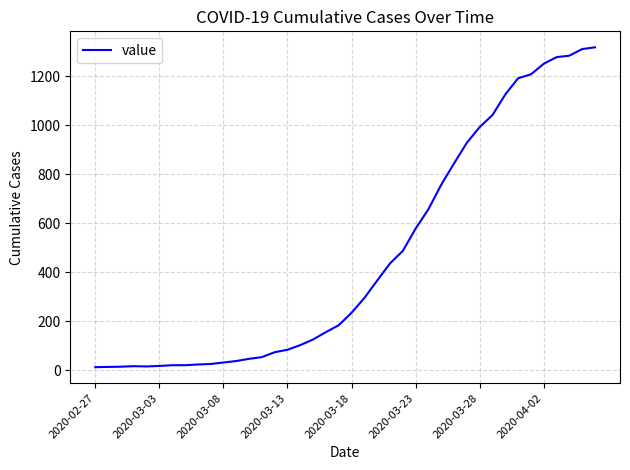

What is the maximum value shown in the chart?

1317